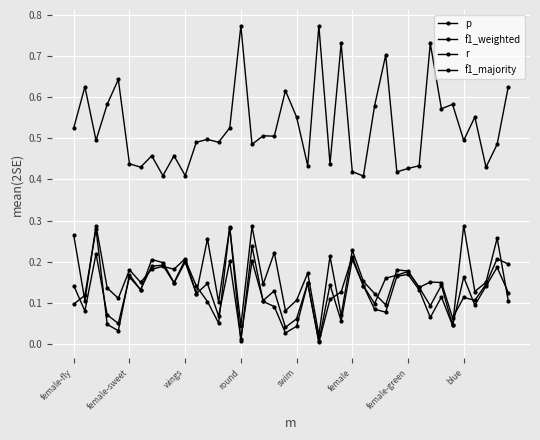

How many categories are shown in the chart?

40